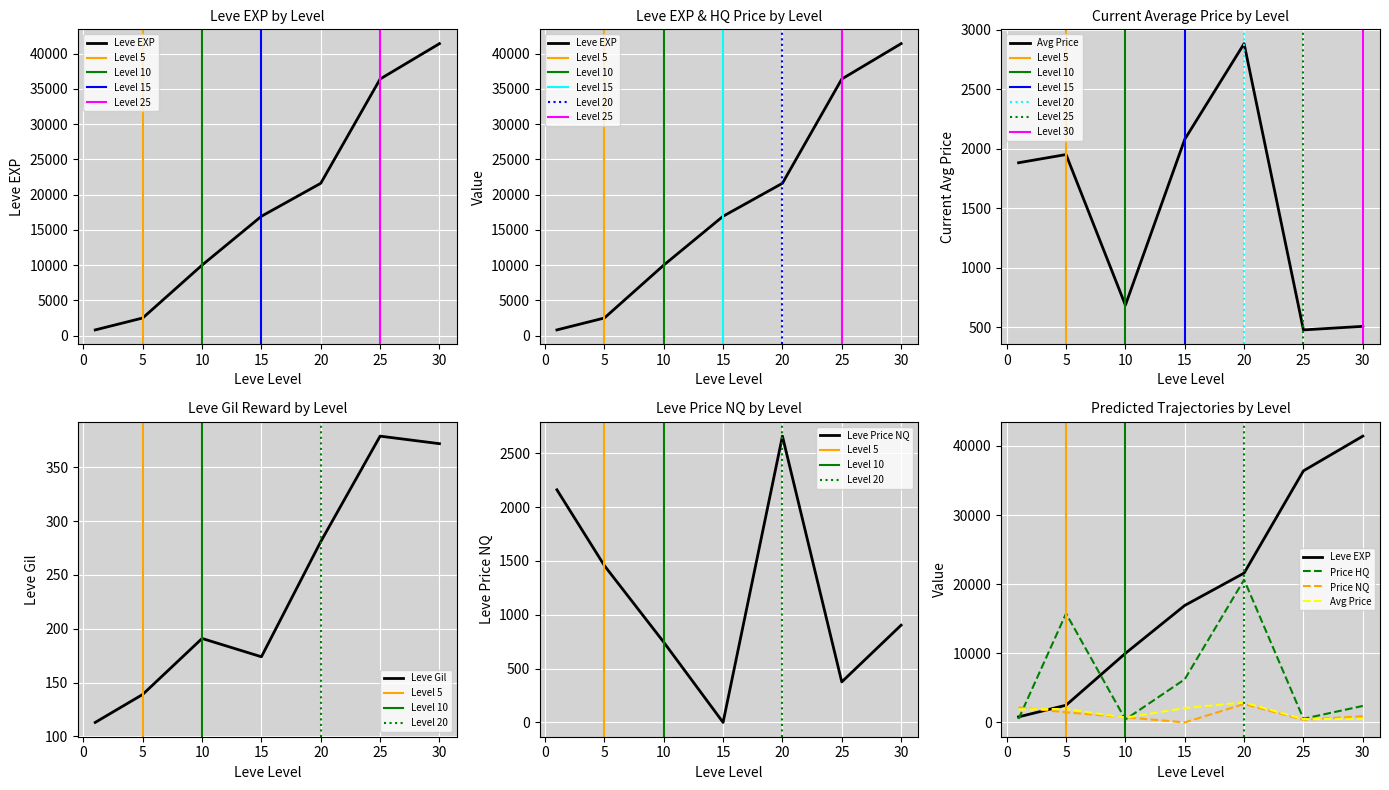

At which label does Leve Gil reach its peak?

25